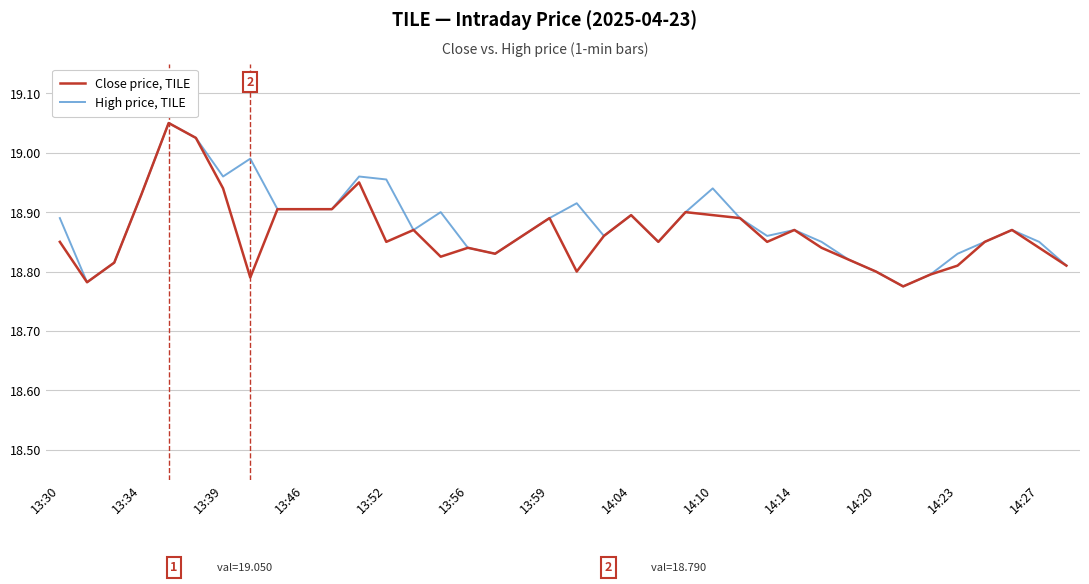

True or false: Close price, TILE has more than 1 interior local peaks.

True